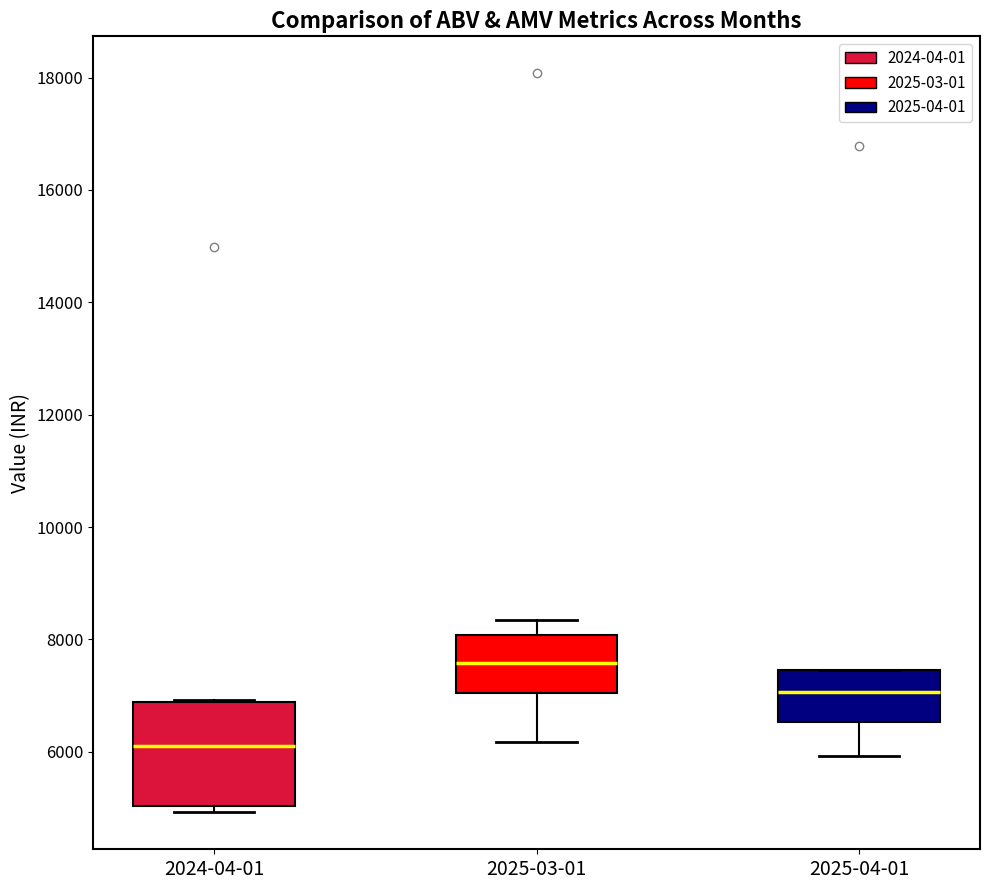

Which box's median line is the lowest?

2024-04-01